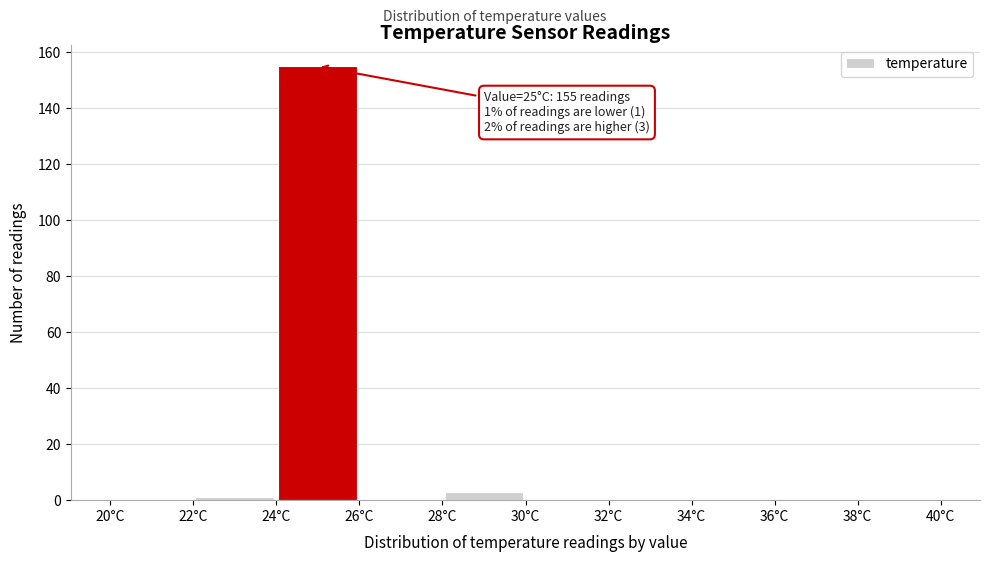

Which range on the x-axis has the tallest bar?

24 to 26